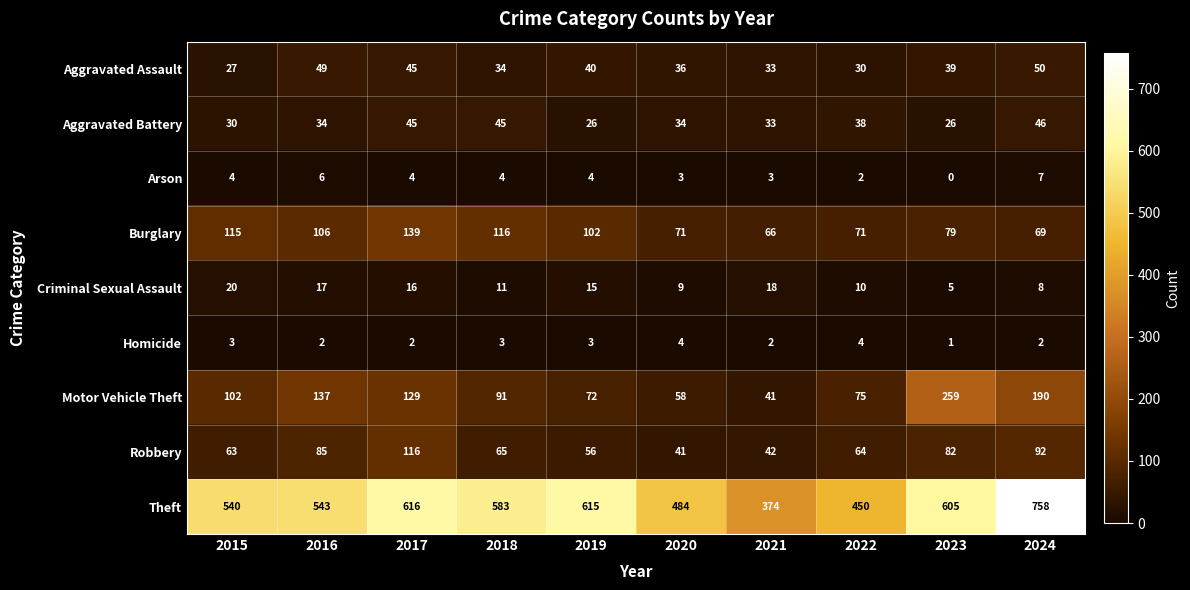

How many Homicide values are between 2 and 3?

7